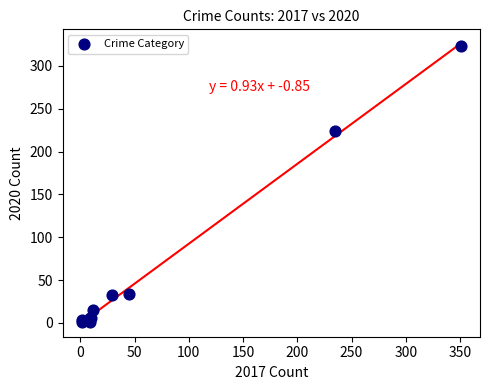

What Y value in the scatter plot is closest to 162?

224